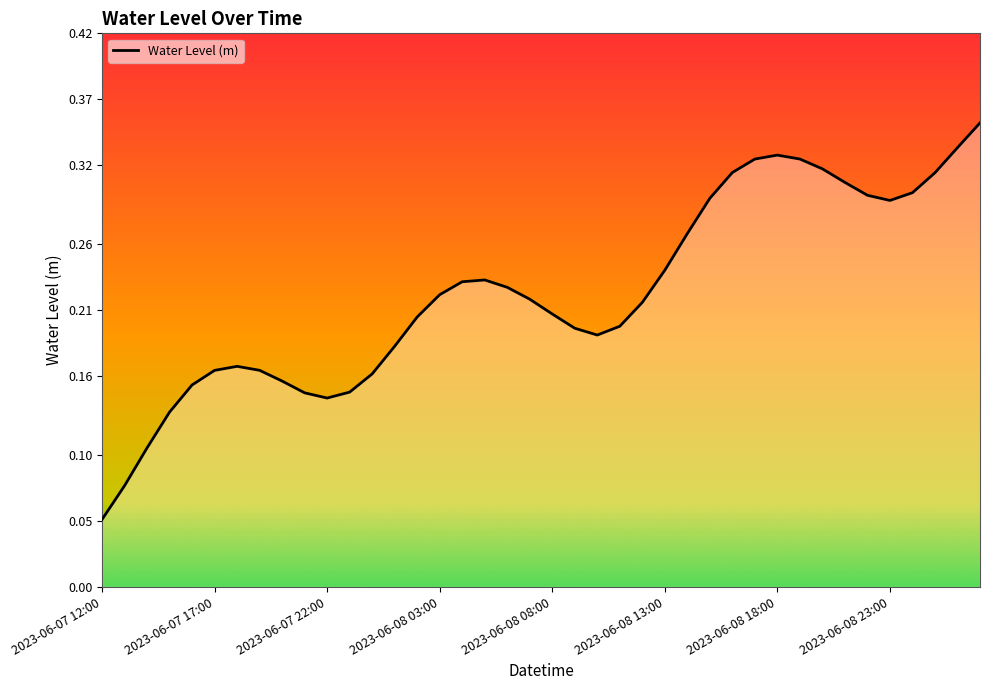

Rank the categories by value from highest to lowest.

2023-06-09 03:00, 2023-06-09 02:00, 2023-06-08 18:00, 2023-06-08 19:00, 2023-06-08 17:00, 2023-06-08 20:00, 2023-06-08 16:00, 2023-06-09 01:00, 2023-06-08 21:00, 2023-06-09 00:00, 2023-06-08 22:00, 2023-06-08 15:00, 2023-06-08 23:00, 2023-06-08 14:00, 2023-06-08 13:00, 2023-06-08 05:00, 2023-06-08 04:00, 2023-06-08 06:00, 2023-06-08 03:00, 2023-06-08 07:00, 2023-06-08 12:00, 2023-06-08 08:00, 2023-06-08 02:00, 2023-06-08 11:00, 2023-06-08 09:00, 2023-06-08 10:00, 2023-06-08 01:00, 2023-06-07 18:00, 2023-06-07 19:00, 2023-06-07 17:00, 2023-06-08 00:00, 2023-06-07 20:00, 2023-06-07 16:00, 2023-06-07 23:00, 2023-06-07 21:00, 2023-06-07 22:00, 2023-06-07 15:00, 2023-06-07 14:00, 2023-06-07 13:00, 2023-06-07 12:00